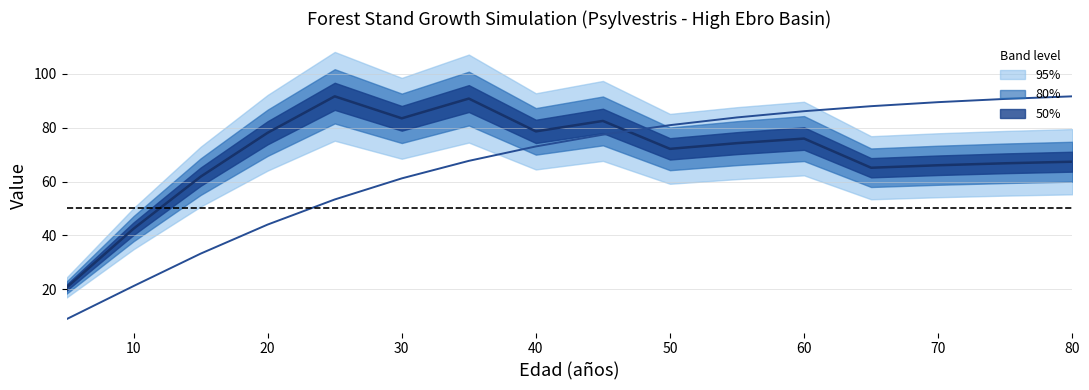

How many times do Ho central and G central cross each other?

1